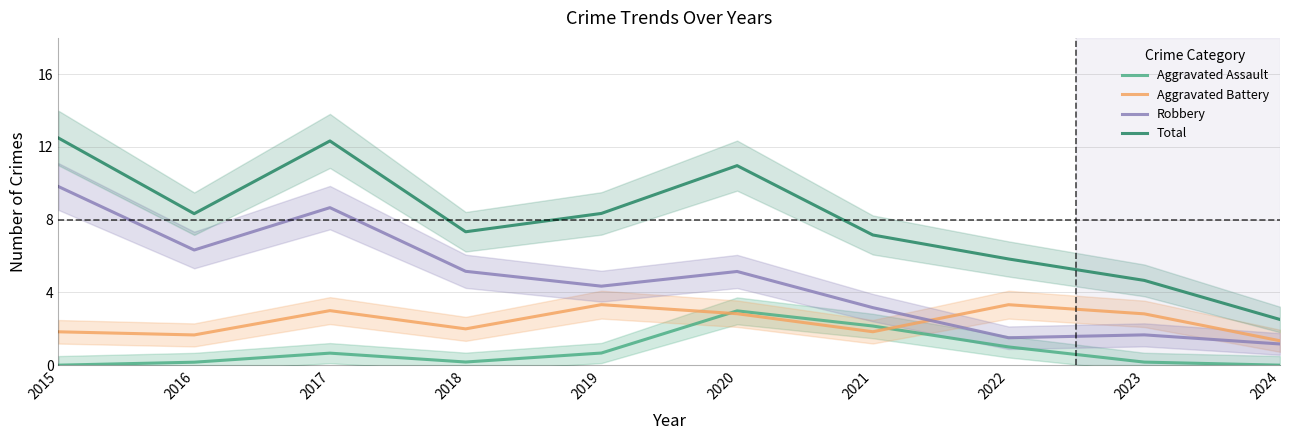

Reading right to left, extract all data points from this chart.

Aggravated Assault: 0.0	0.2	1.0	2.2	3.0	0.7	0.2	0.7	0.2	0.0
Aggravated Battery: 1.3	2.8	3.3	1.8	2.8	3.3	2.0	3.0	1.7	1.8
Robbery: 1.2	1.7	1.5	3.2	5.2	4.3	5.2	8.7	6.3	9.8
Total: 2.5	4.7	5.8	7.2	11.0	8.3	7.3	12.3	8.3	12.5